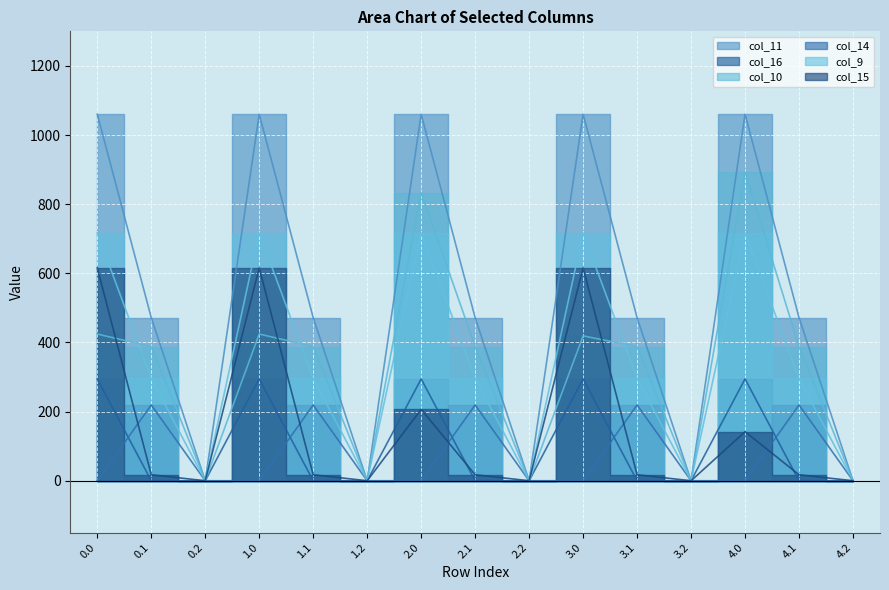

What is the highest value of the col_16 series?

294.5